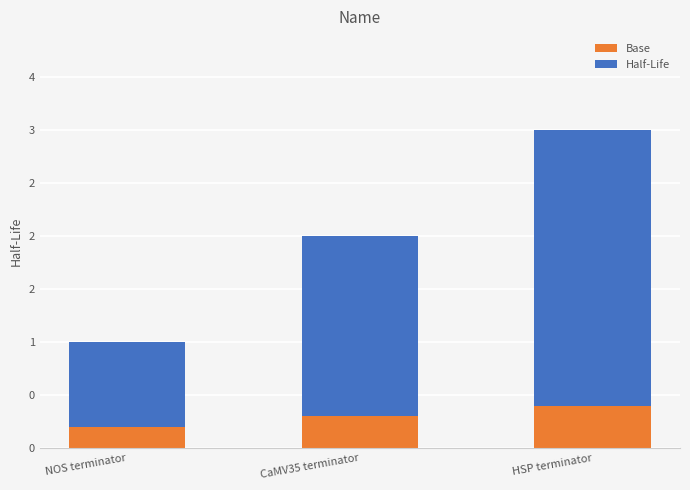

What are all the series names shown in the legend?

Base, Half-Life